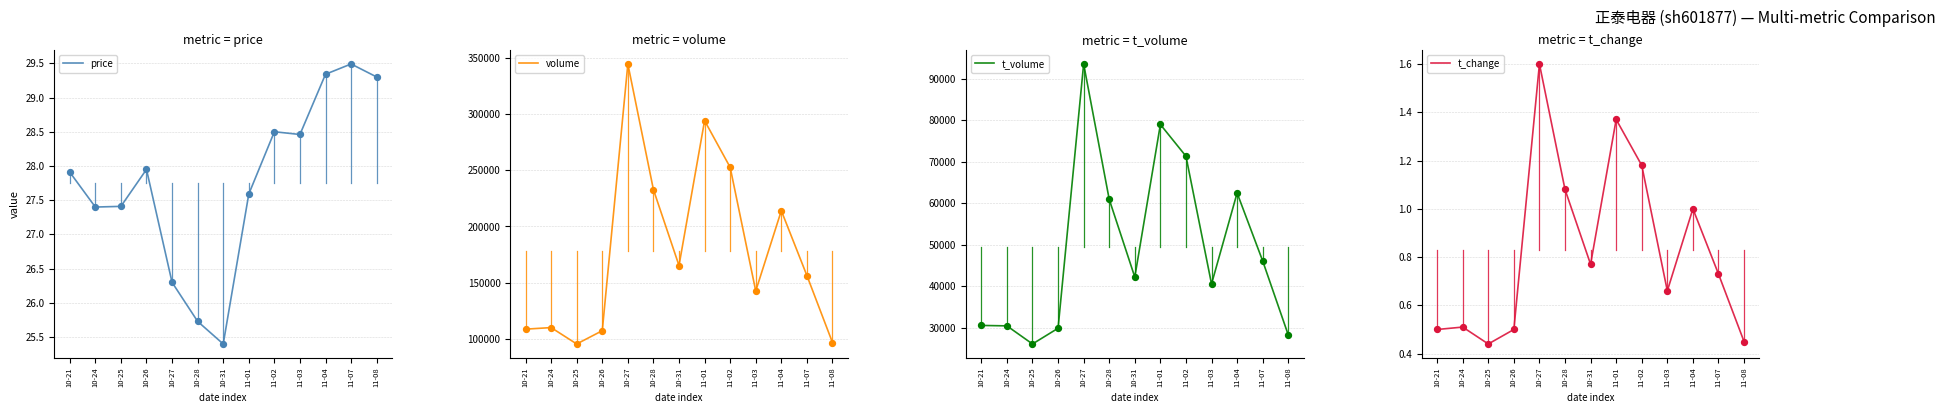

Which series reaches the minimum Y coordinate?

t_change